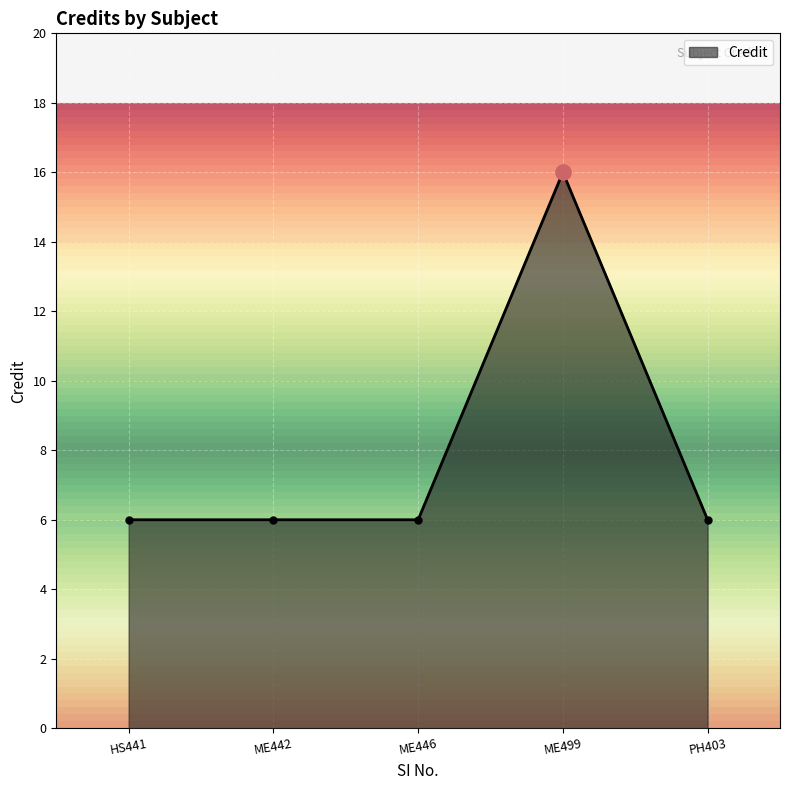

What is the highest value of the Credit series?

16